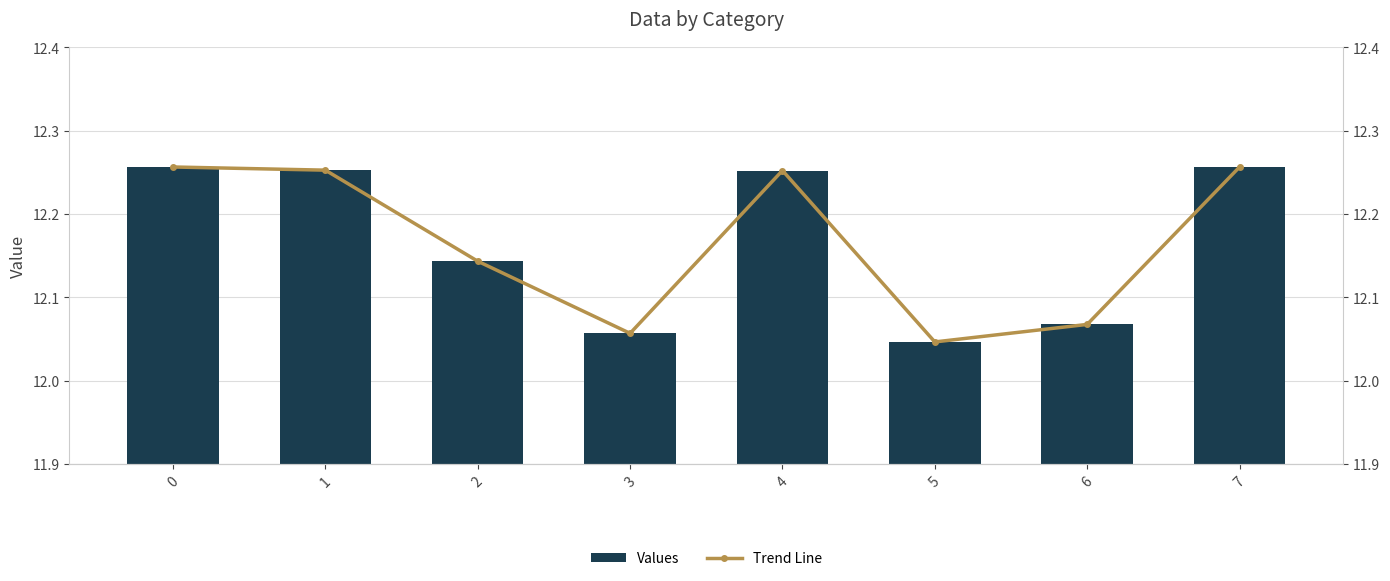

Is it true that Trend Line equals 12.0 at 5?

True